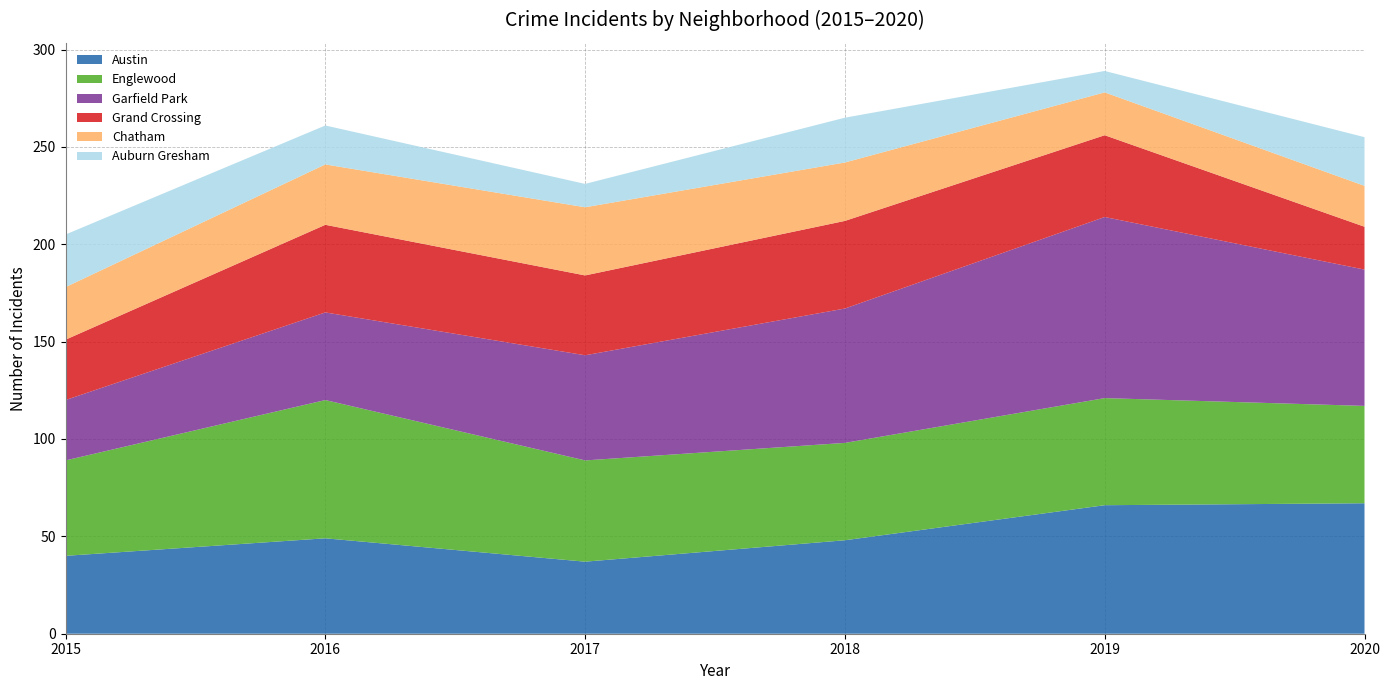

Is it true that Austin equals 40 at 2015?

True